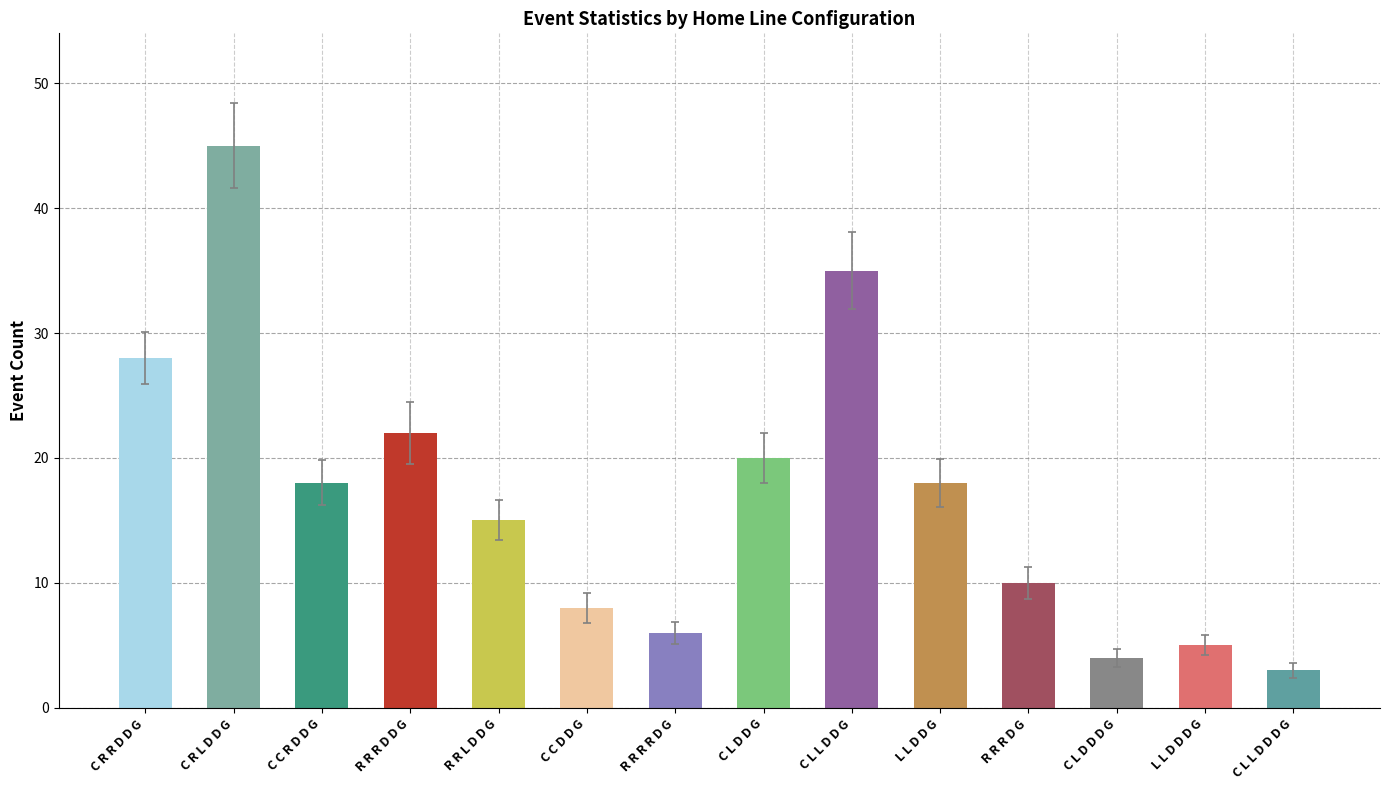

Which label corresponds to the largest value in the chart?

C R L D D G